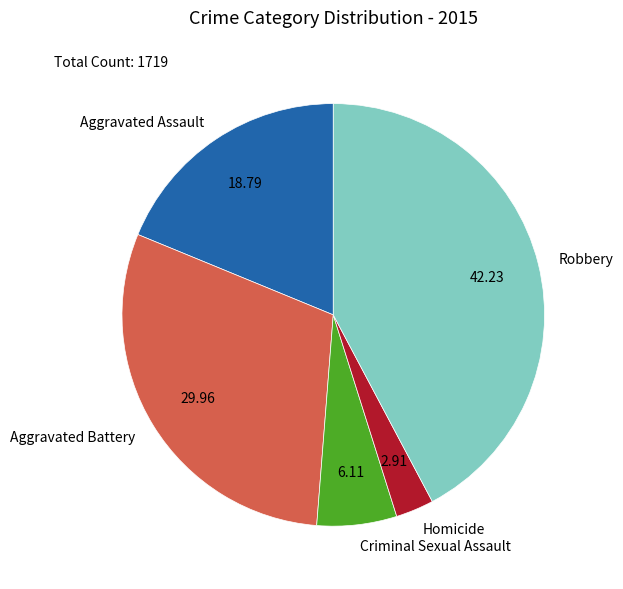

Does Robbery represent more than half of the total?

No